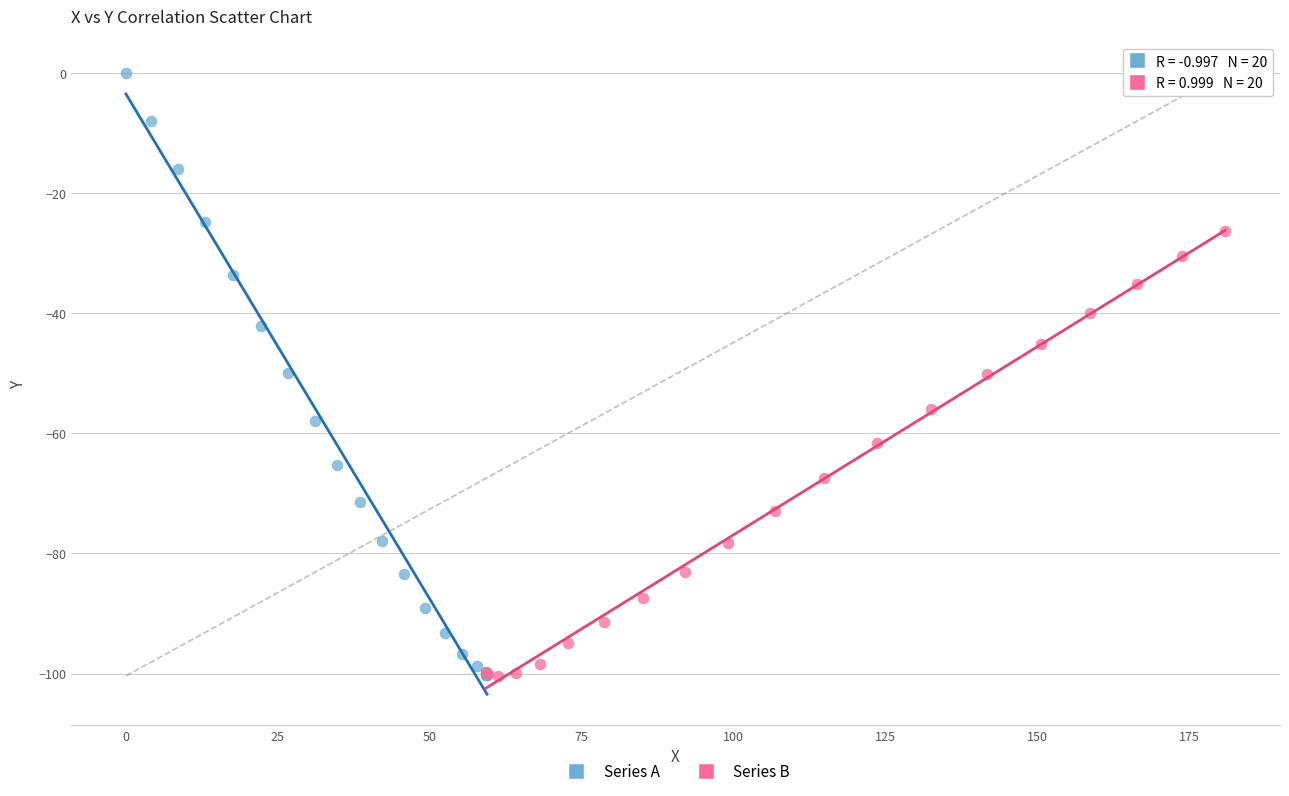

Which series has the widest spread of Y values?

Series A